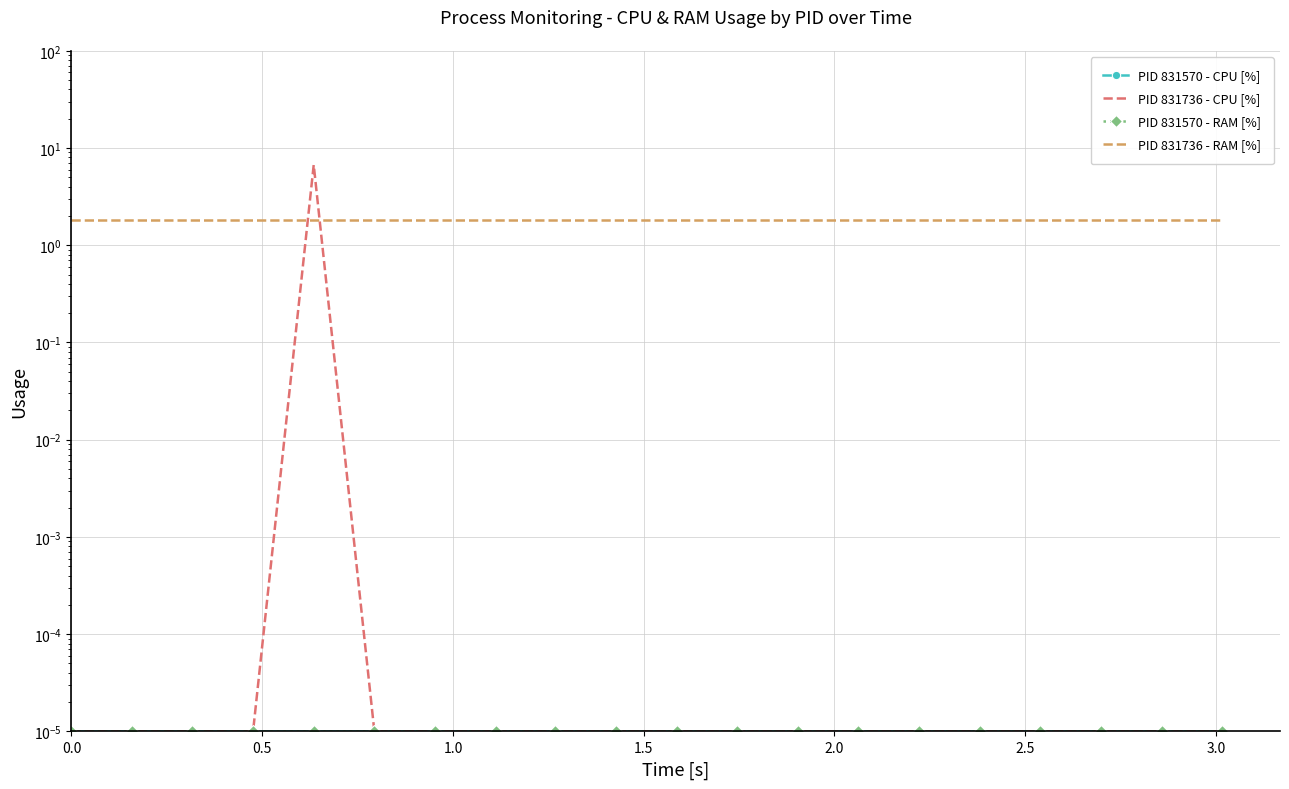

Reading left to right, transcribe all the data shown in this chart.

PID 831570 - CPU [%]: 0.0	0.0	0.0	0.0	0.0	0.0	0.0	0.0	0.0	0.0	0.0	0.0	0.0	0.0	0.0	0.0	0.0	0.0	0.0	0.0
PID 831736 - CPU [%]: 0.0	0.0	0.0	0.0	6.7	0.0	0.0	0.0	0.0	0.0	0.0	0.0	0.0	0.0	0.0	0.0	0.0	0.0	0.0	0.0
PID 831570 - RAM [%]: 0.0	0.0	0.0	0.0	0.0	0.0	0.0	0.0	0.0	0.0	0.0	0.0	0.0	0.0	0.0	0.0	0.0	0.0	0.0	0.0
PID 831736 - RAM [%]: 1.8	1.8	1.8	1.8	1.8	1.8	1.8	1.8	1.8	1.8	1.8	1.8	1.8	1.8	1.8	1.8	1.8	1.8	1.8	1.8